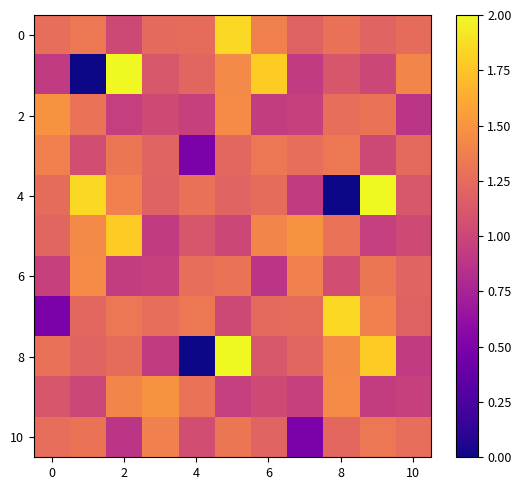

Which label corresponds to the largest value in the chart?

2